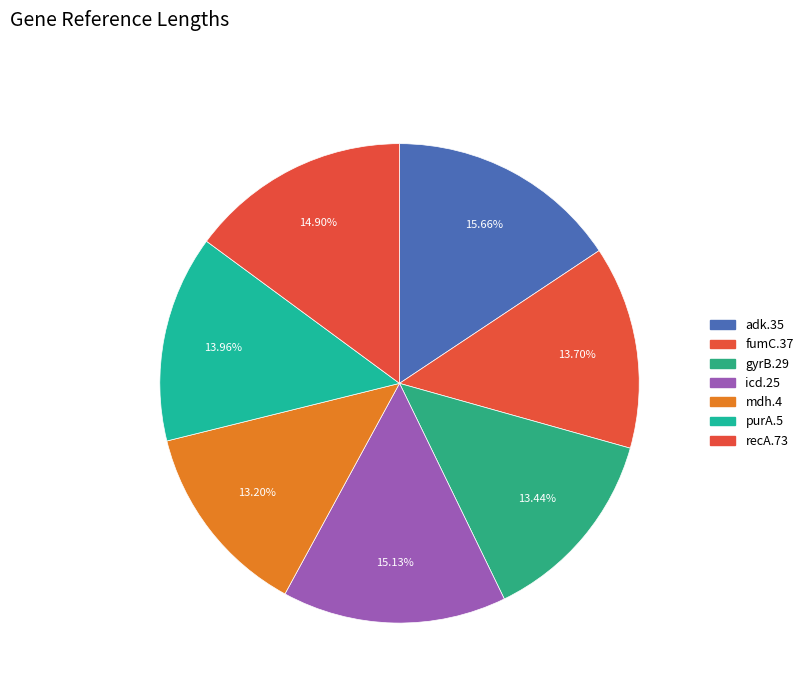

How many slices are in this pie chart?

7